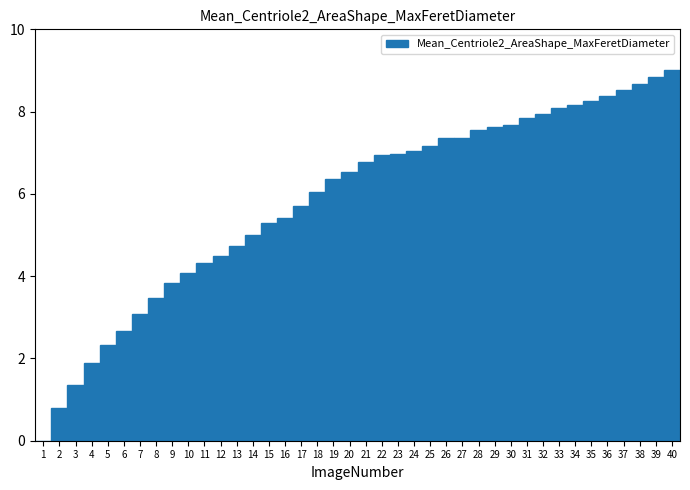

What is the sum of all values?

233.6